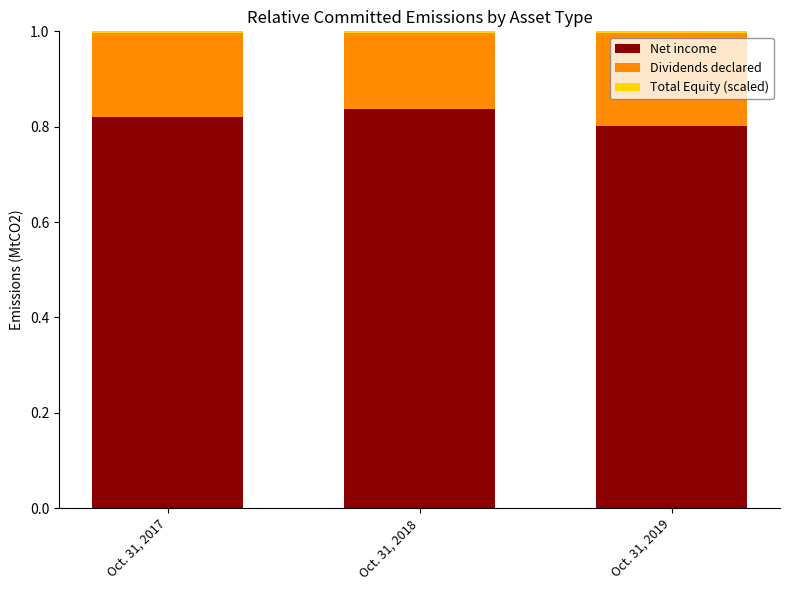

The value of Net income at Oct. 31, 2018 is 1.2. True or false?

False